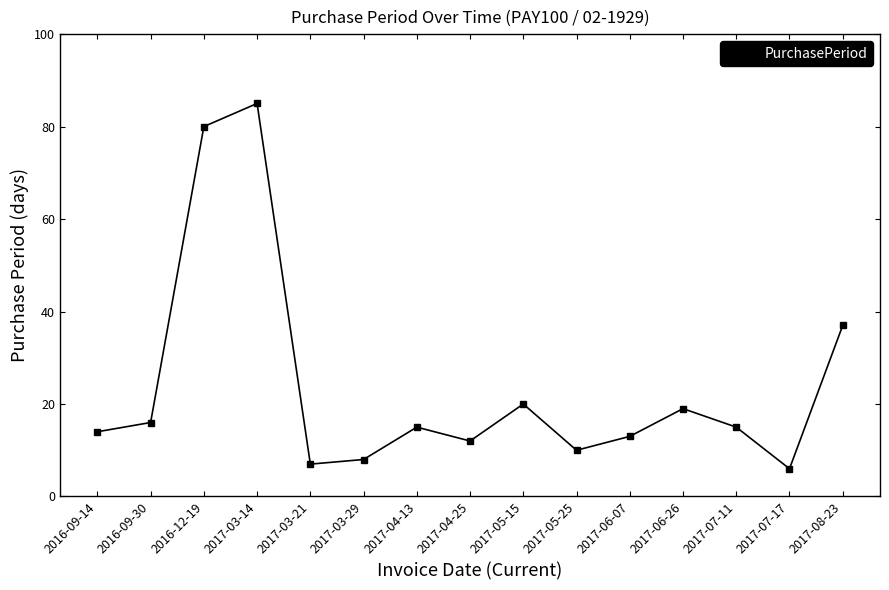

What is the greatest value displayed?

85